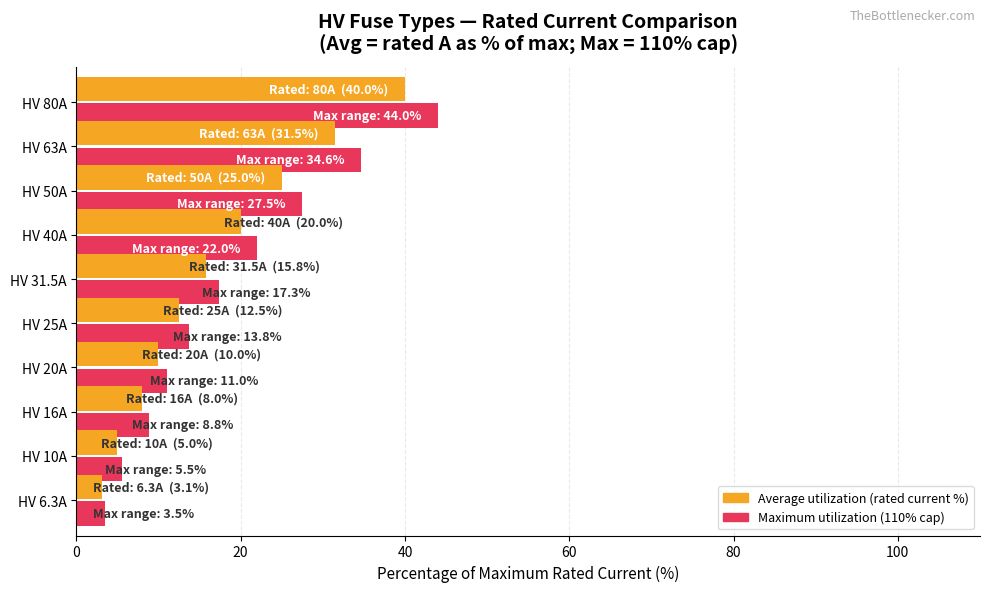

Which category has the highest value across all series?

HV 80A